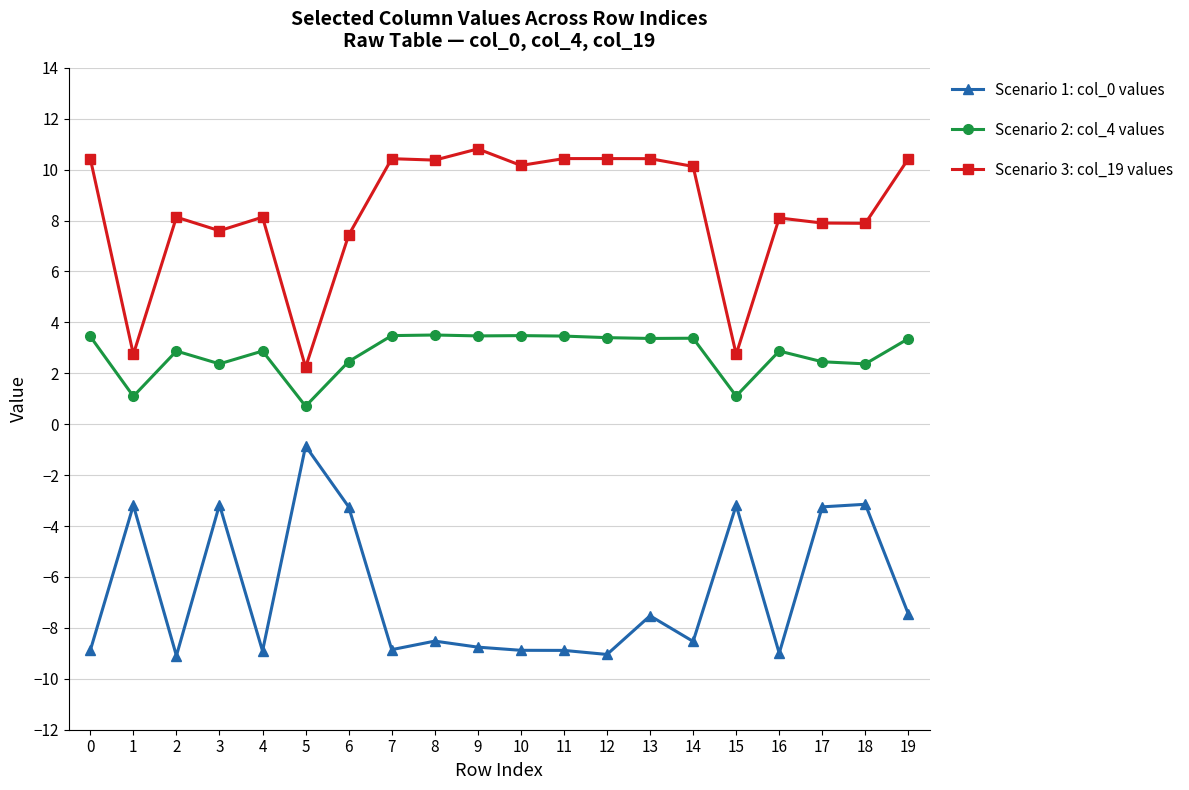

Which category has the lowest value in the Scenario 3: col_19 values series?

5